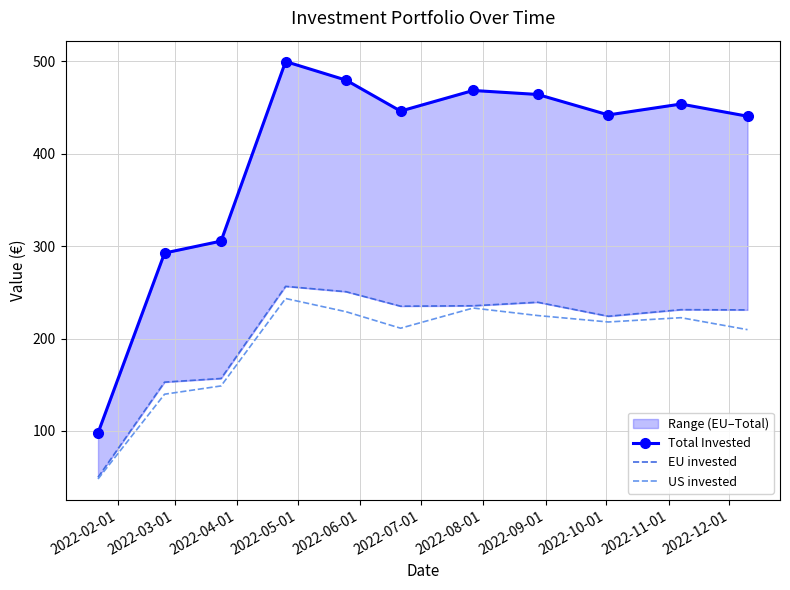

What is the minimum value shown in the chart?

48.0